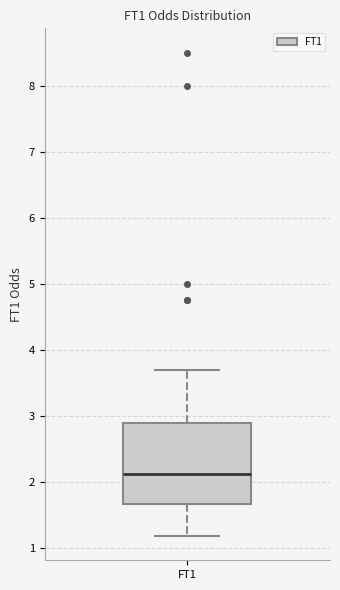

Transcribe this box plot: give where the median line is, the range the box spans, and where the two whiskers end, as read against the y-axis. The values are not printed on the chart, so give them approximately, as read against the axis.

median 2.1, box 1.7 to 2.9, whiskers 1.2 to 3.7